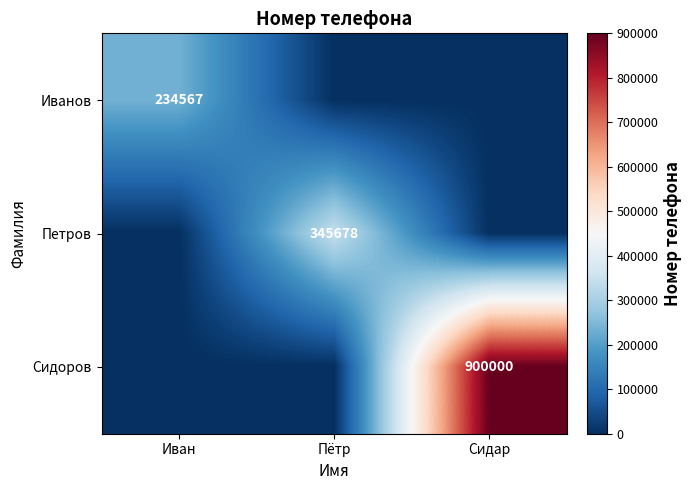

The value of Иванов at Иван is 416569. True or false?

False